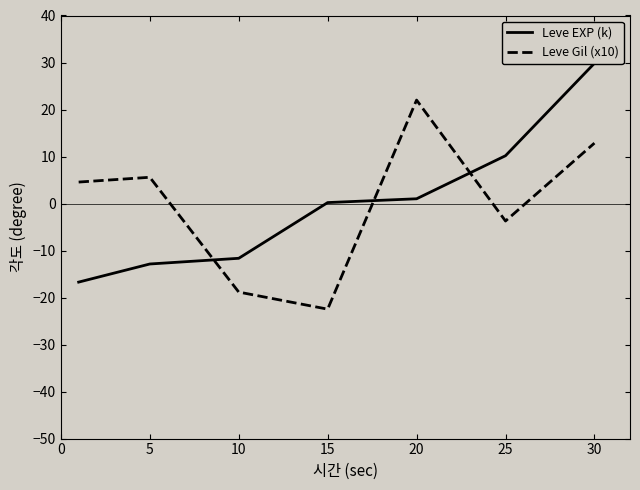

At which category is the sum across all series the highest?

30